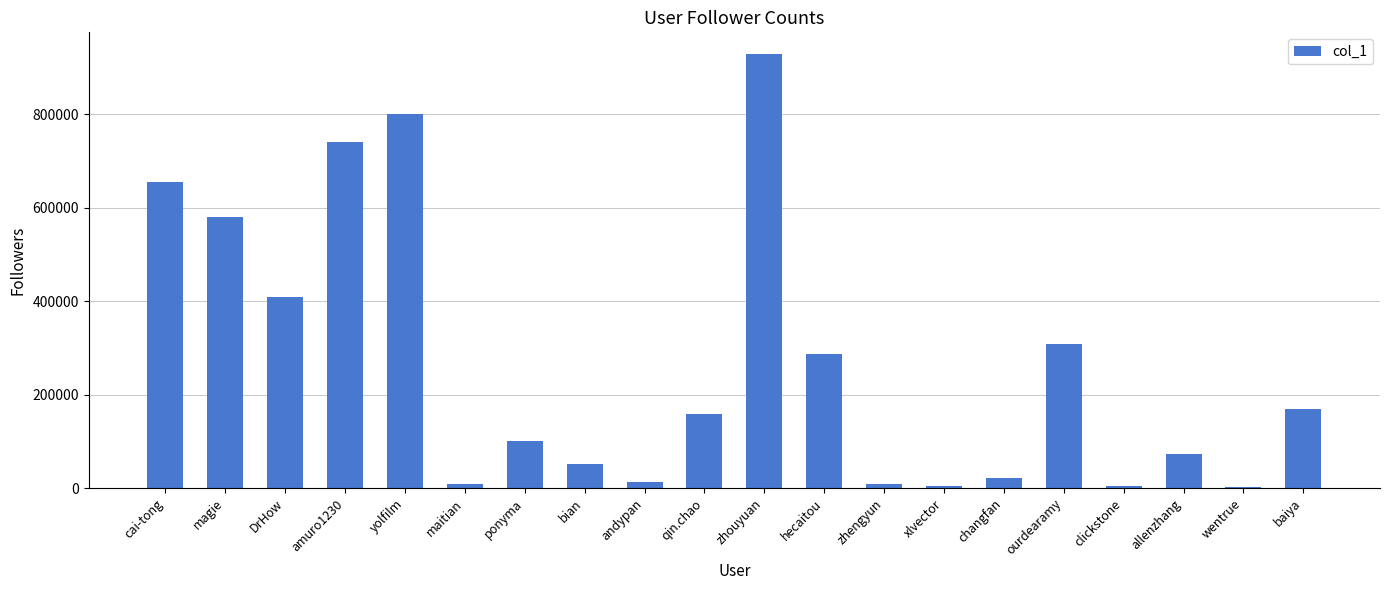

Is it true that the value at amuro1230 is 1319276?

False